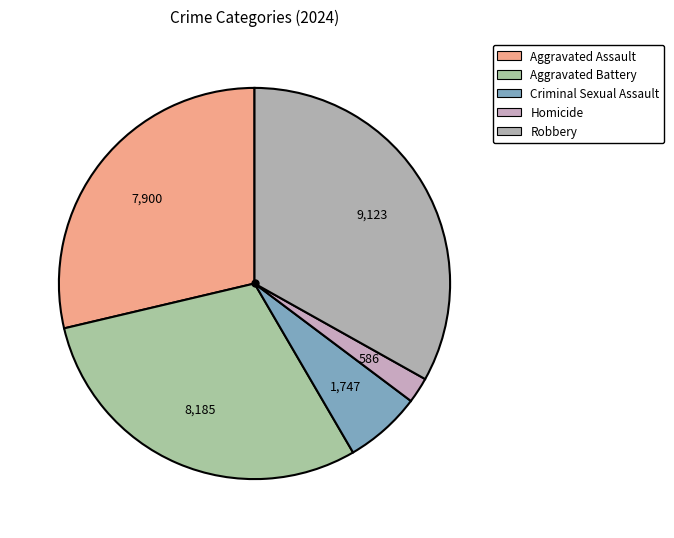

Count the number of slices in the pie.

5